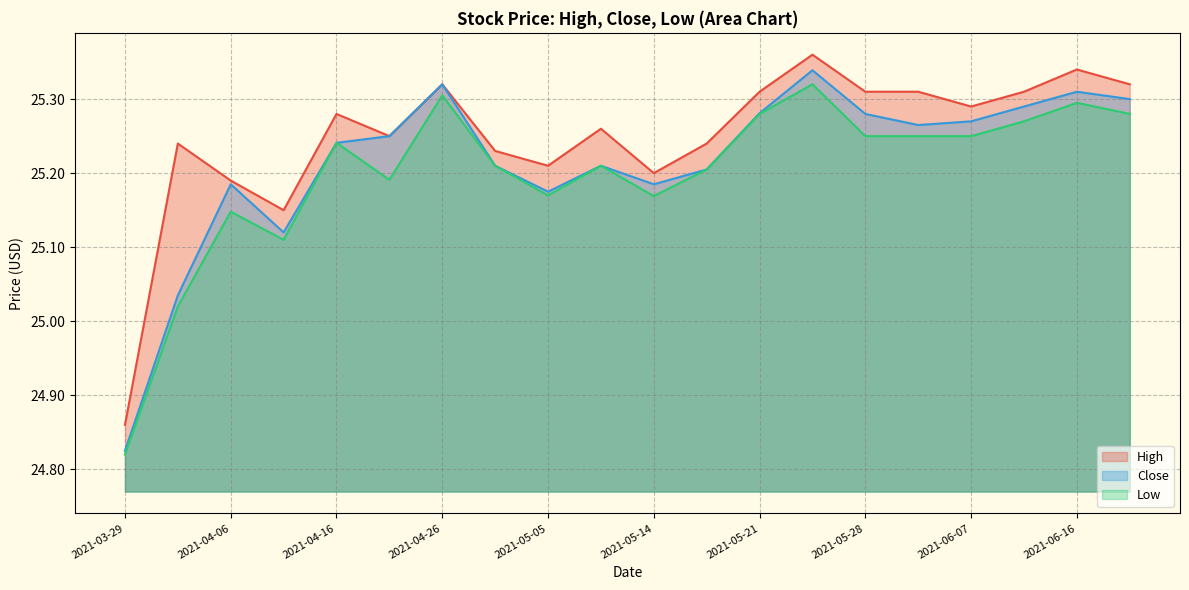

What is the average value of the Low series?

25.2